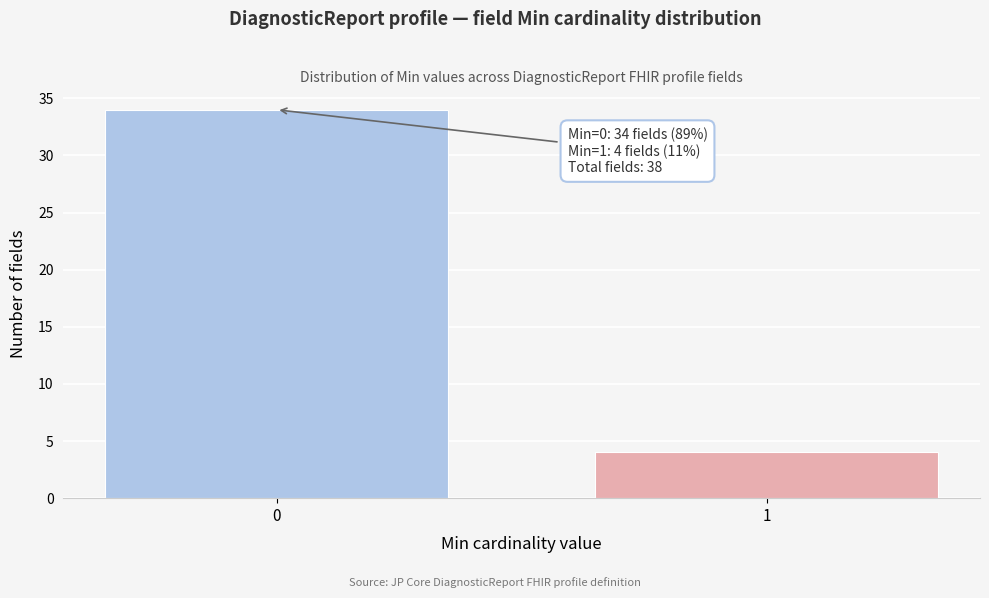

Reading right to left, what are all the values shown in this chart?

4	34